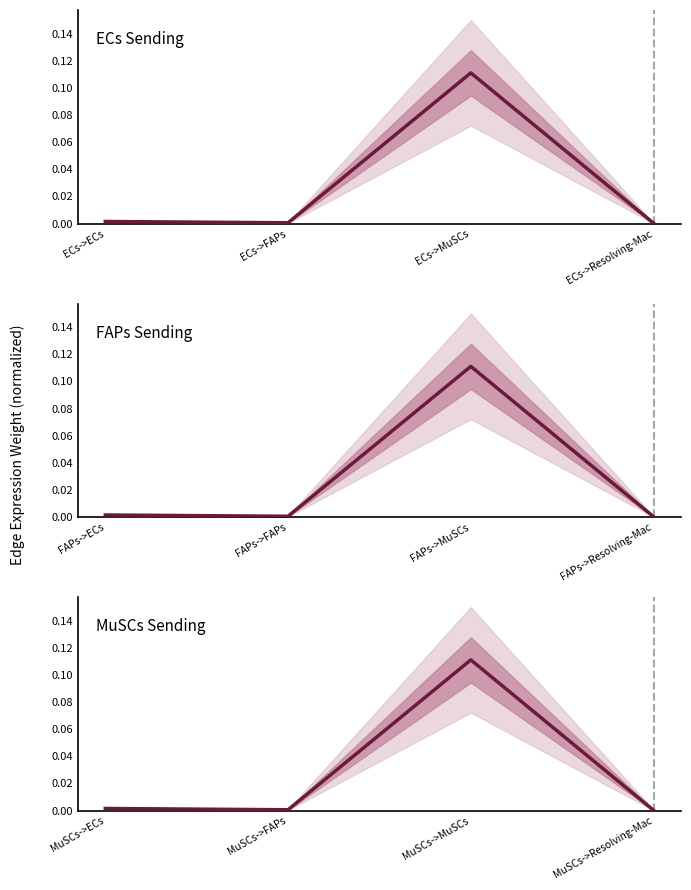

Between MuSCs->Resolving-Mac and MuSCs->MuSCs, which is larger?

MuSCs->MuSCs